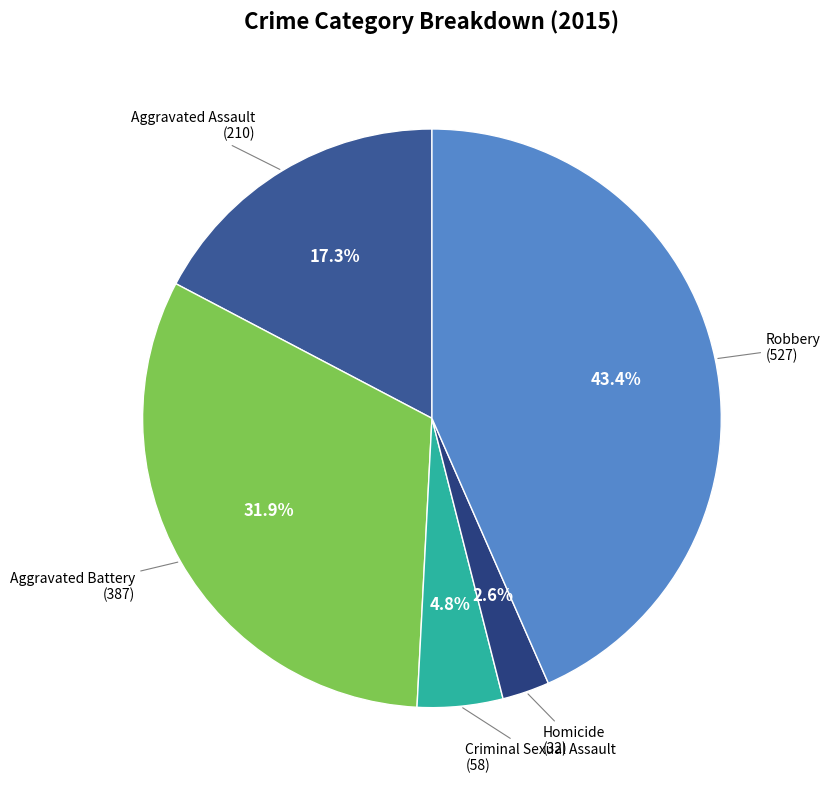

How many segments does this pie chart have?

5